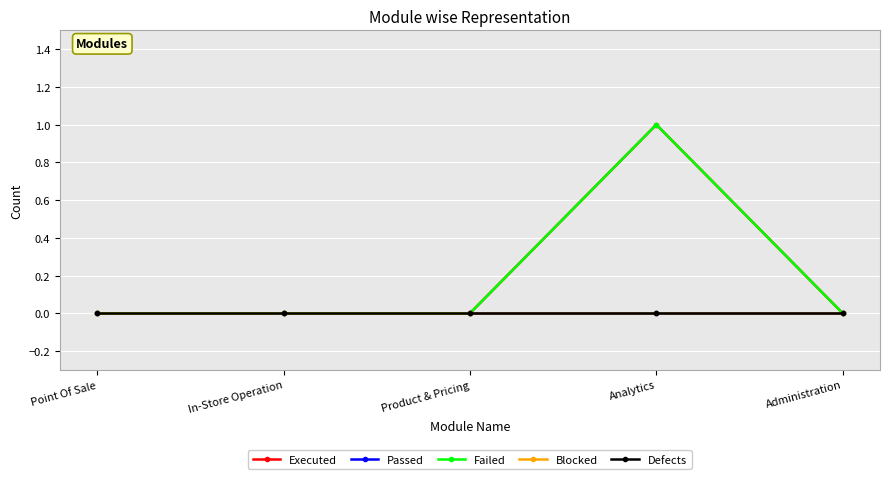

True or false: Executed has a value of 0 at In-Store Operation.

True